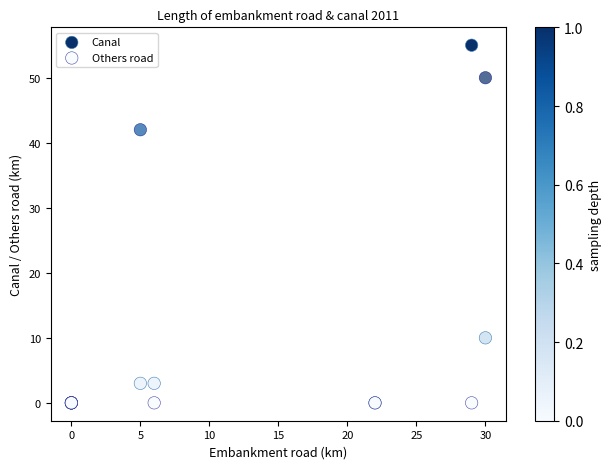

What are all the series names shown in the legend?

Canal, Others road